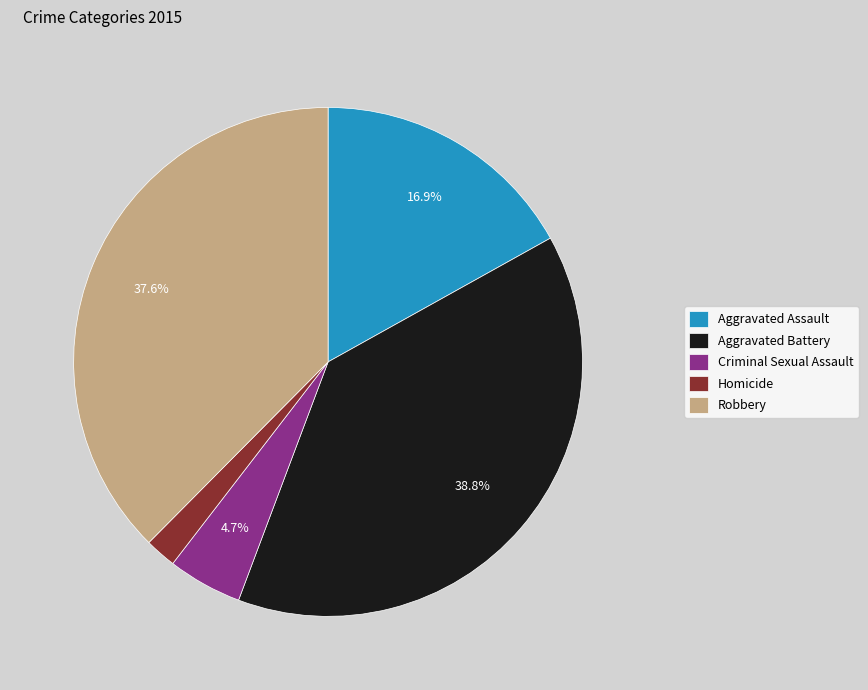

What percentage is the Criminal Sexual Assault slice, to the nearest percent?

5%